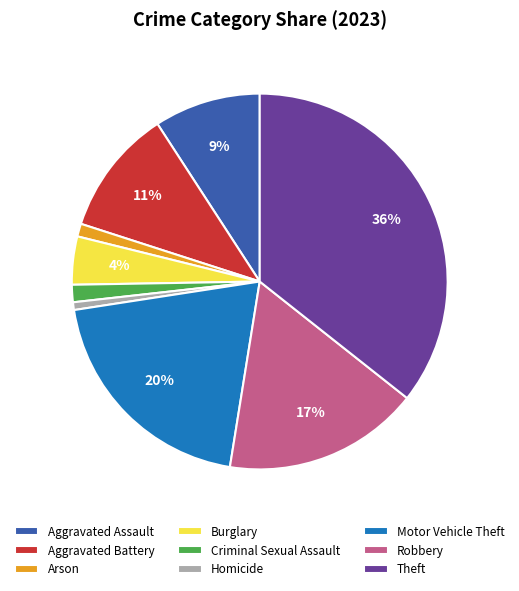

To the nearest percent, what is the difference between the largest and smallest slice percentages?

35%